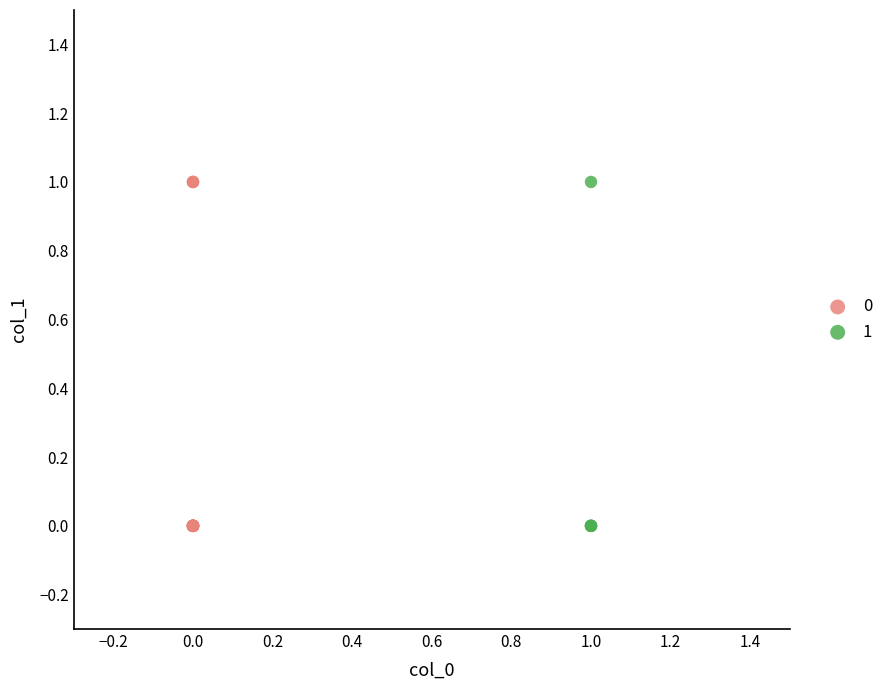

Which series has the largest Y range (max minus min)?

0